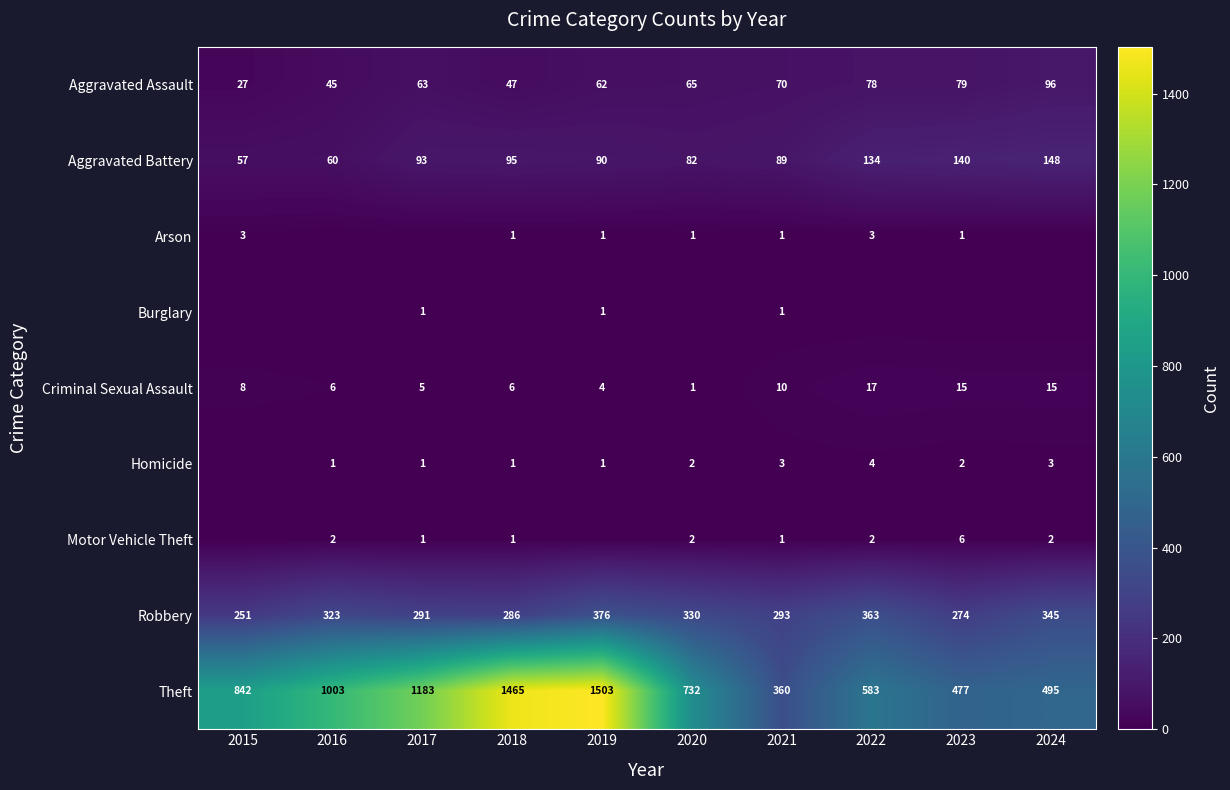

Which has a higher value, 2021 or 2024?

2024